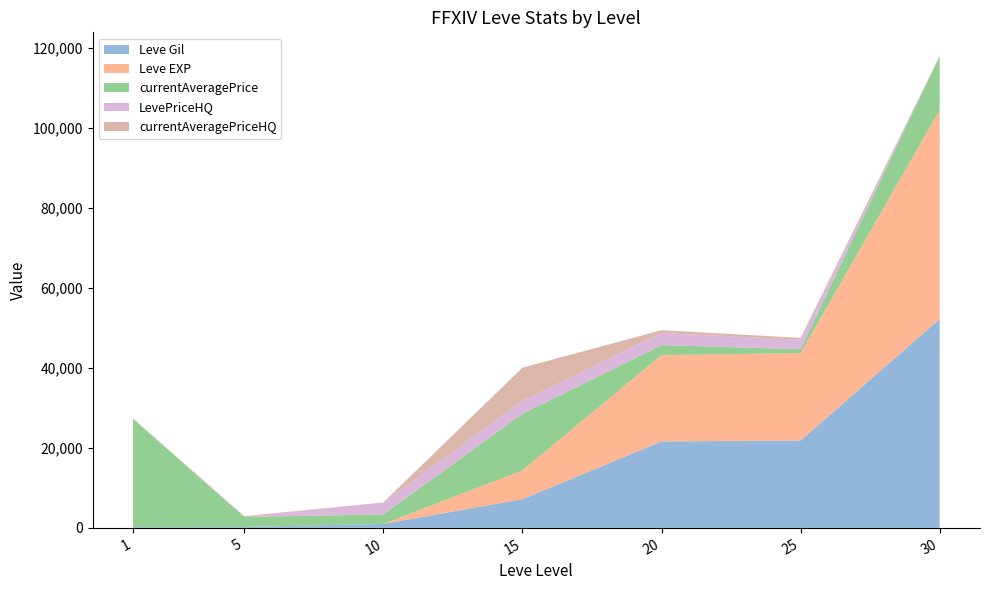

Reading left to right, list all the values displayed in this chart.

Leve Gil: 1=160	5=220	10=990	15=7170	20=21600	25=21830	30=52220
Leve EXP: 1=1	5=5	10=9	15=7170	20=21600	25=21830	30=52220
currentAveragePrice: 1=27128	5=2507	10=2342	15=14149	20=2481	25=993	30=13526
LevePriceHQ: 1=0	5=0	10=3000	15=3255	20=3009	25=2400	30=0
currentAveragePriceHQ: 1=0	5=200	10=0	15=8285	20=717	25=430	30=0